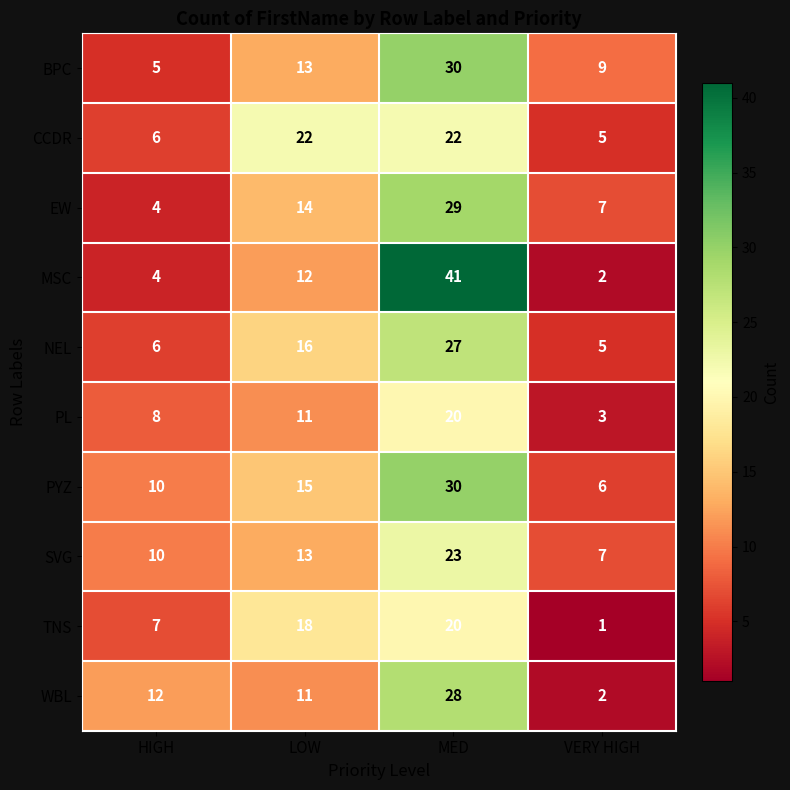

At which label is PL closest to 11?

LOW